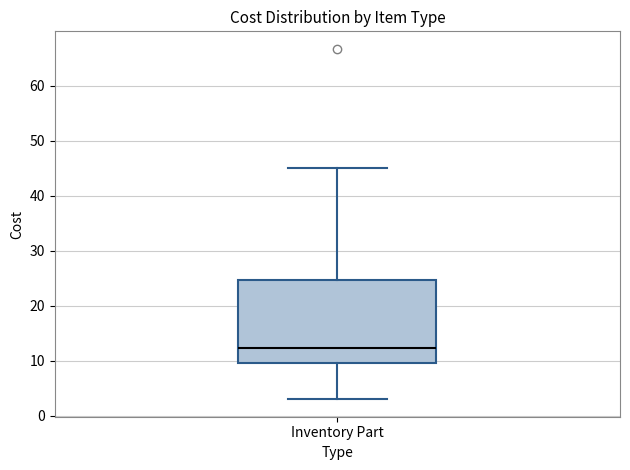

Transcribe this box plot: give where the median line is, the range the box spans, and where the two whiskers end, as read against the y-axis. The values are not printed on the chart, so give them approximately, as read against the axis.

median 12, box 10 to 25, whiskers 3 to 45